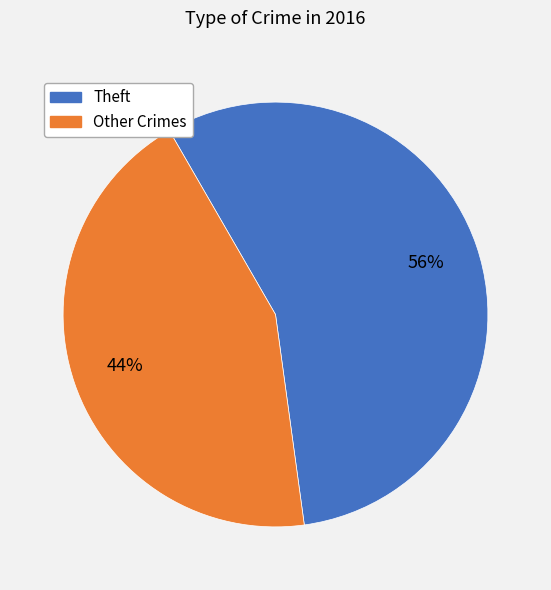

How many slices are in this pie chart?

2